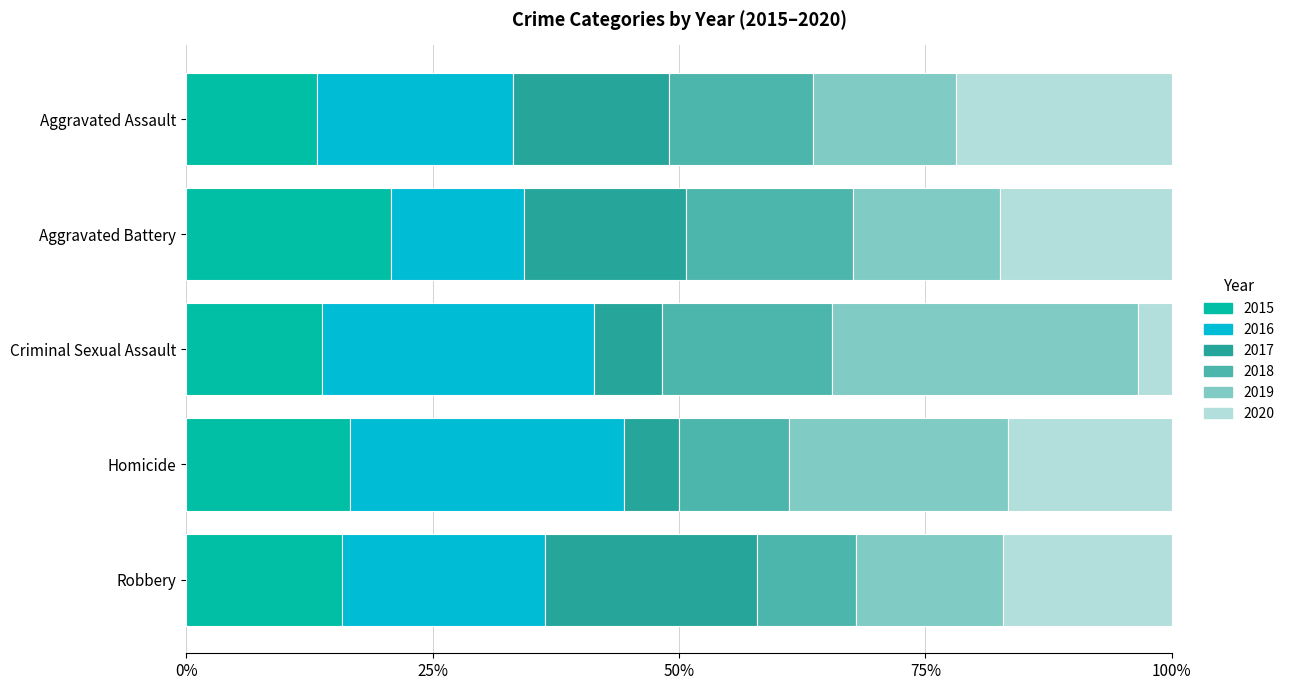

What is the total value across all series at Homicide?

100.0